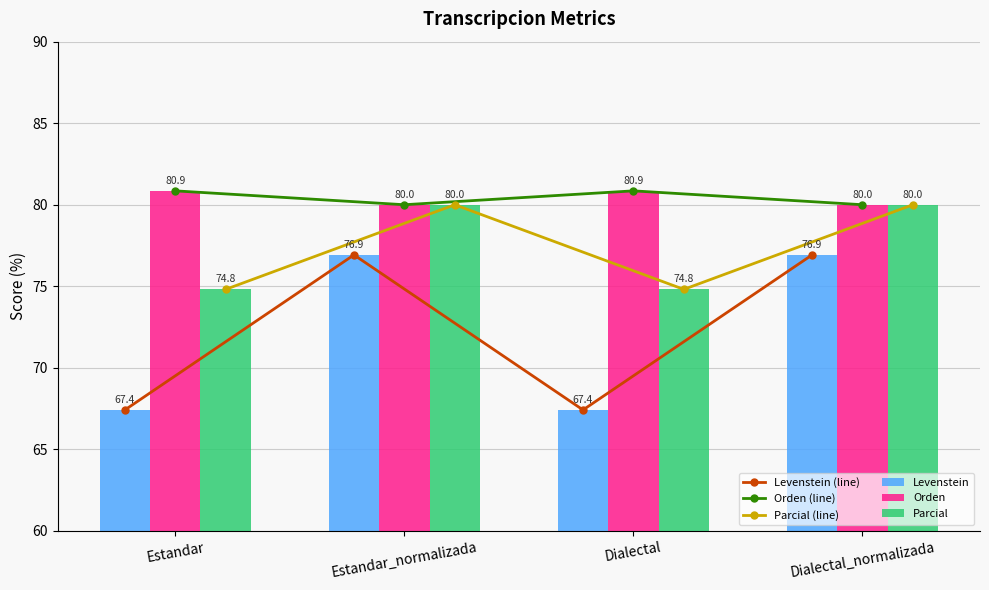

Between Estandar and Dialectal, which is larger?

Estandar